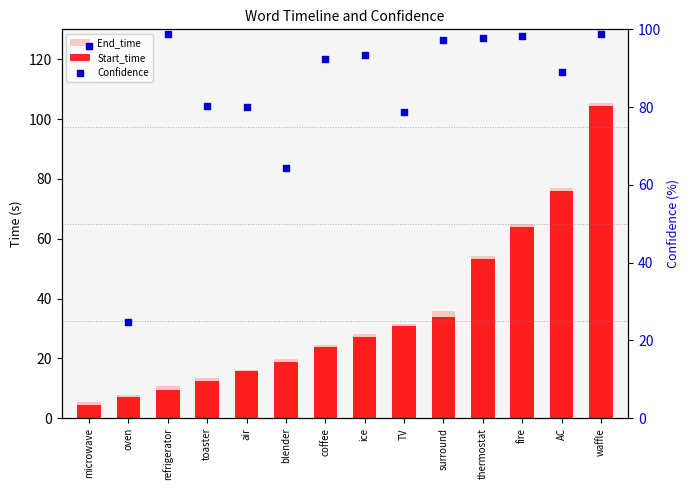

Which series contains the highest Y value?

End_time